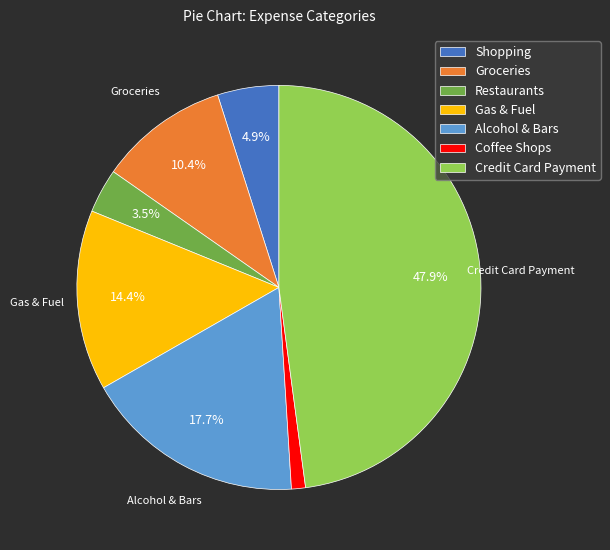

To the nearest percent, what is the average slice percentage?

14%